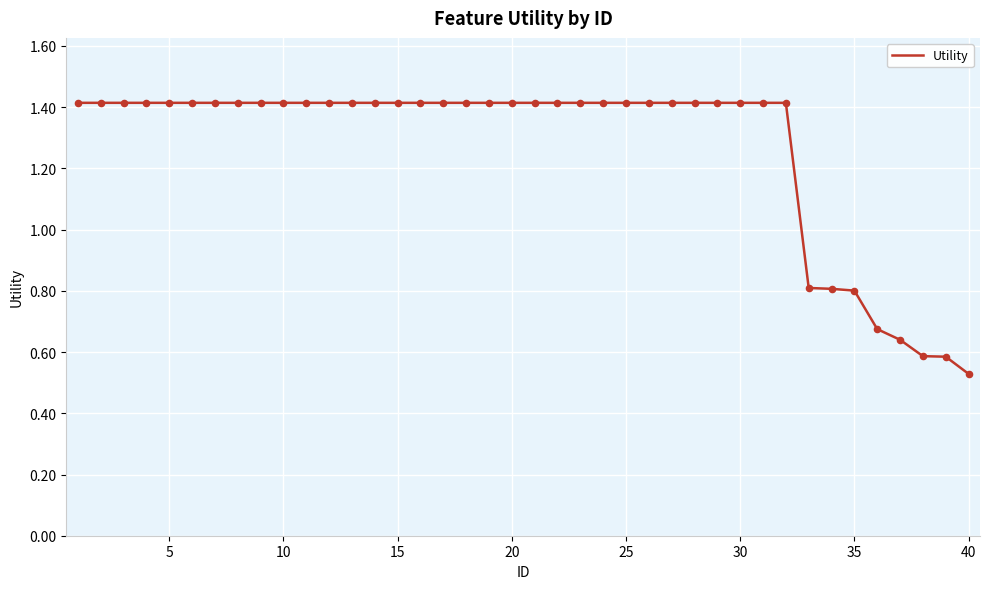

What is the difference between the maximum and minimum values?

0.9